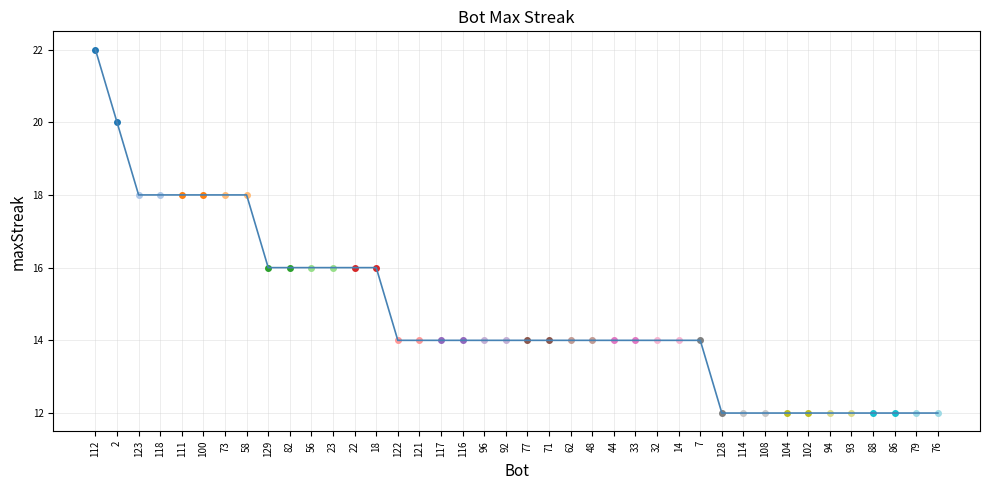

The chart shows a value of 9 at 118. True or false?

False